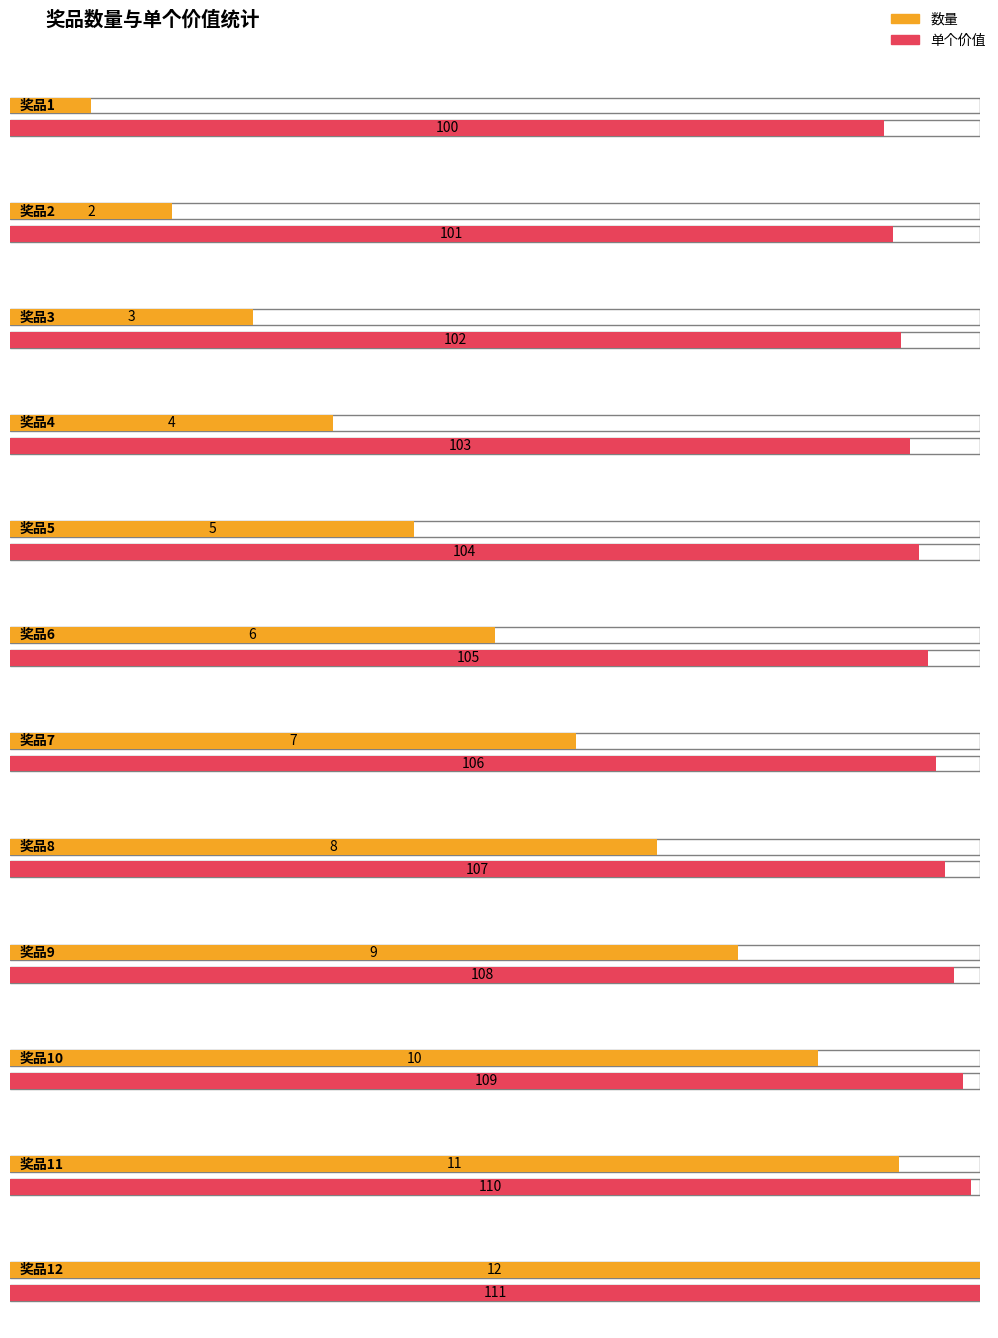

At which label is 单个价值 closest to 105?

奖品6